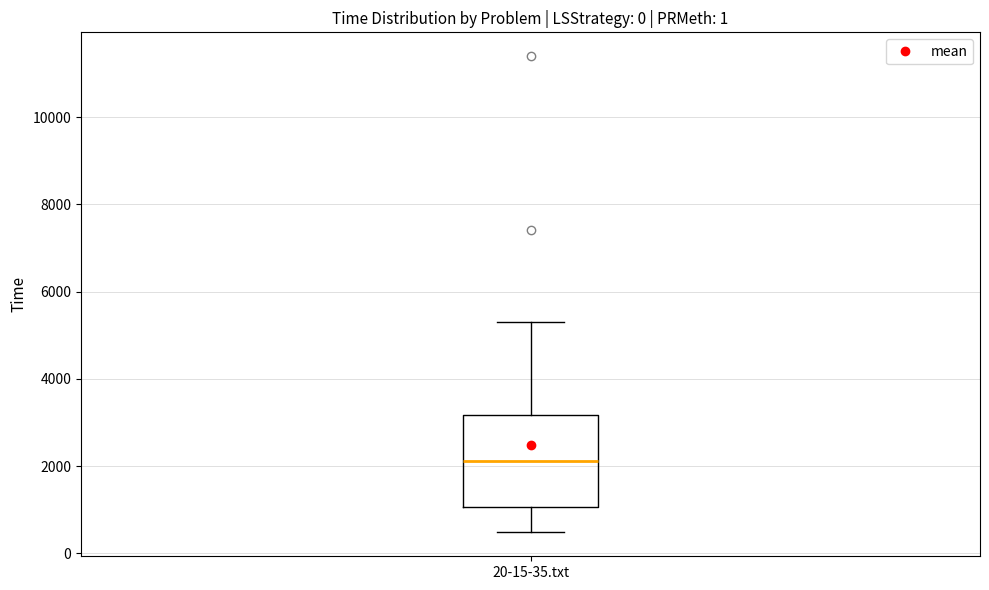

Transcribe this box plot: give where the median line is, the range the box spans, and where the two whiskers end, as read against the y-axis. The values are not printed on the chart, so give them approximately, as read against the axis.

median 2200, box 1000 to 3200, whiskers 400 to 5400